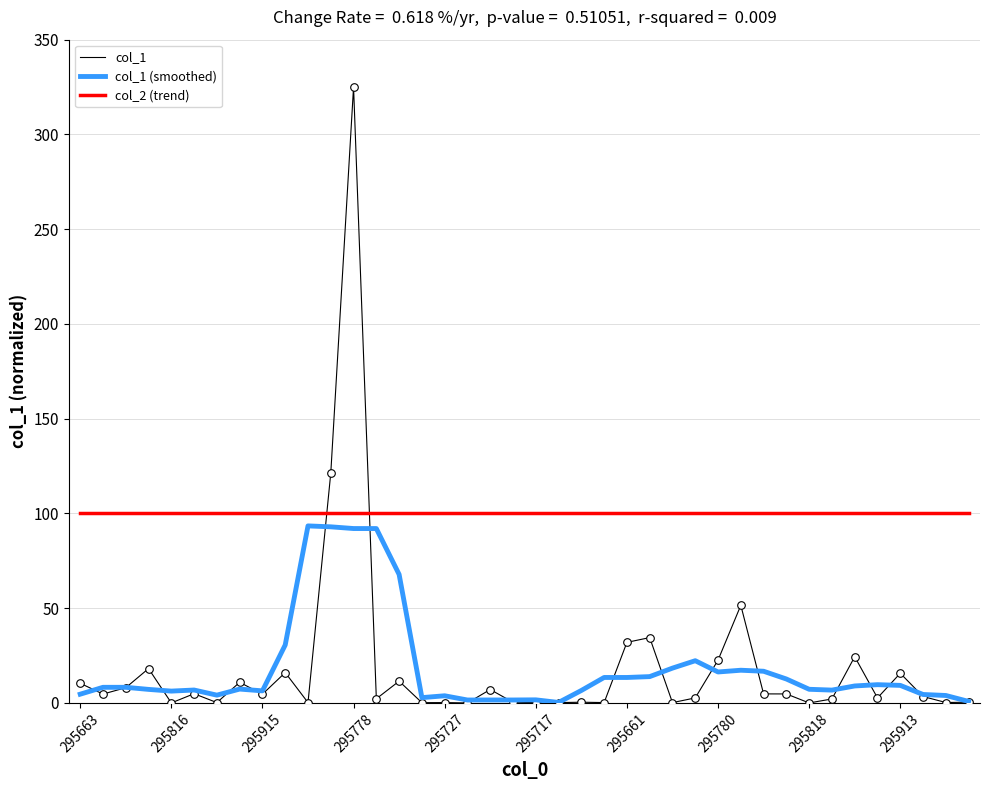

Which series has the largest total across all categories?

col_2 (trend)